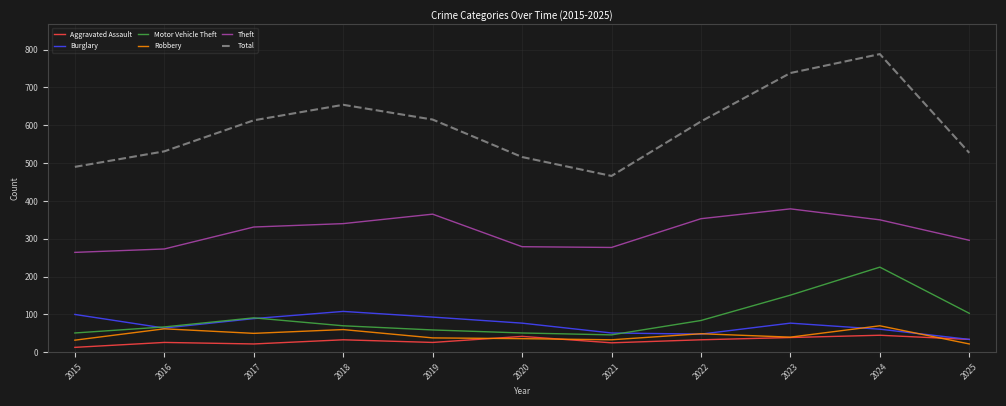

What is the minimum value for Motor Vehicle Theft?

46